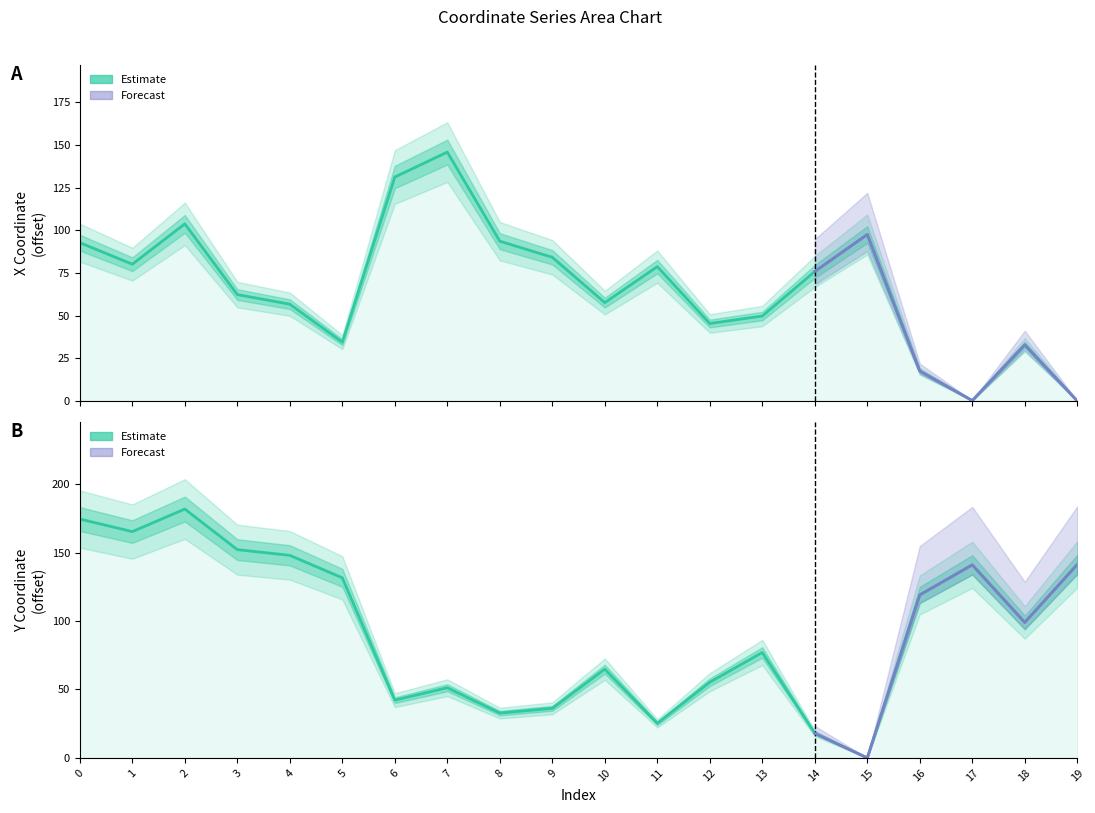

Does the chart have visible grid lines?

No